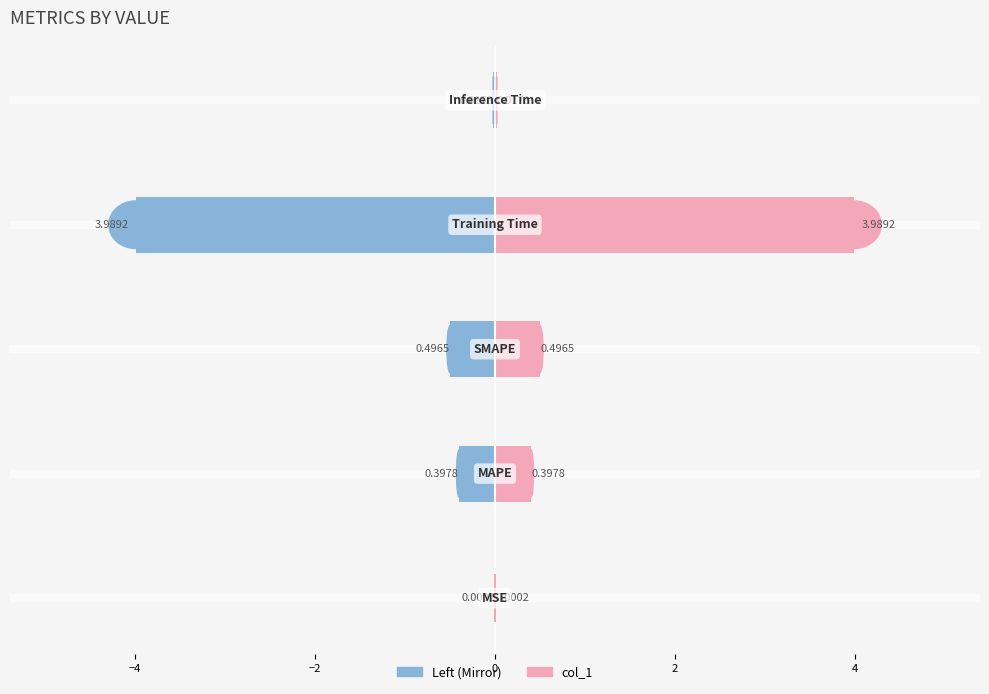

Count the number of categories in the chart.

5